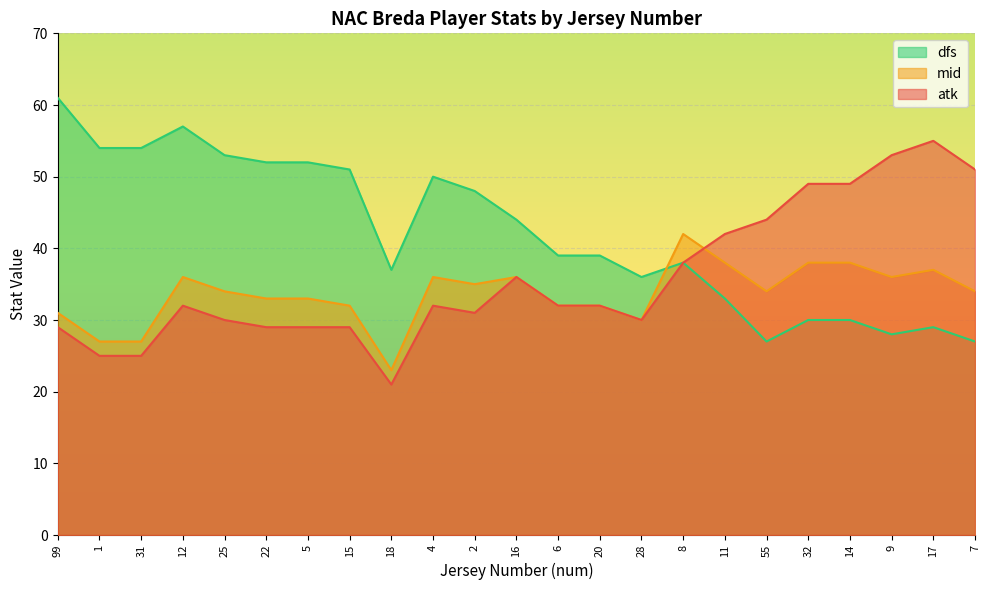

List the series in order of their peak value, lowest first.

mid, atk, dfs